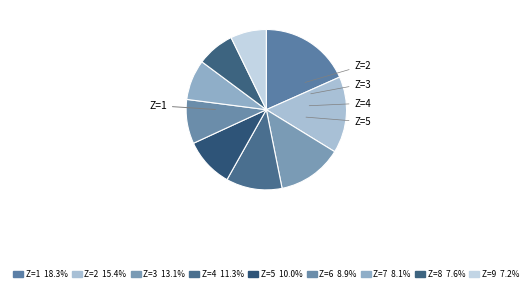

Which slice is the largest?

1